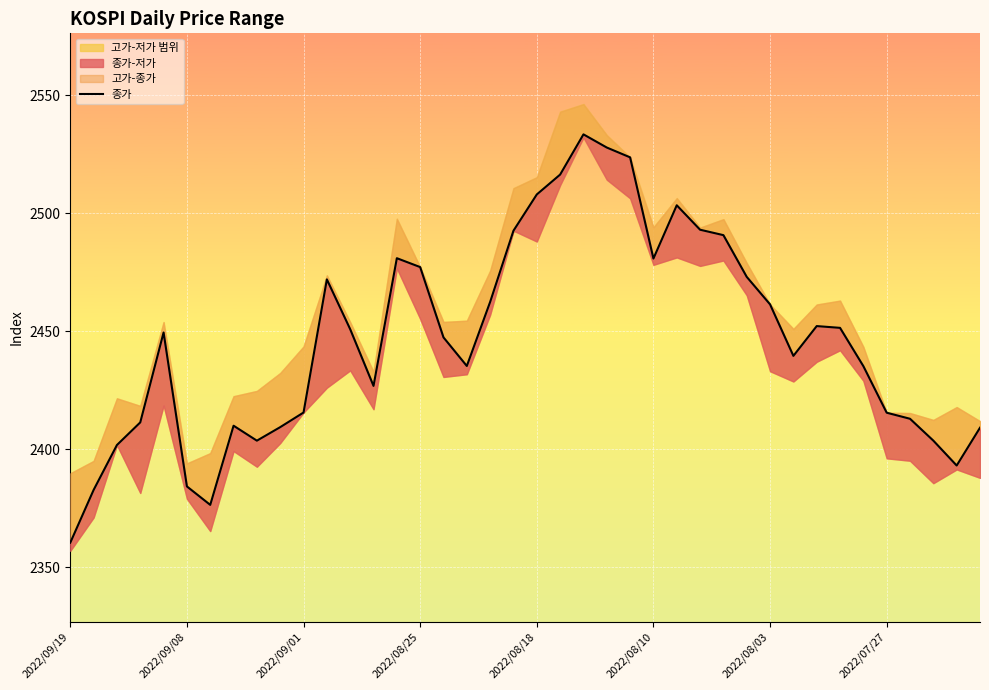

True or false: the data has more than 2 interior local peaks.

True